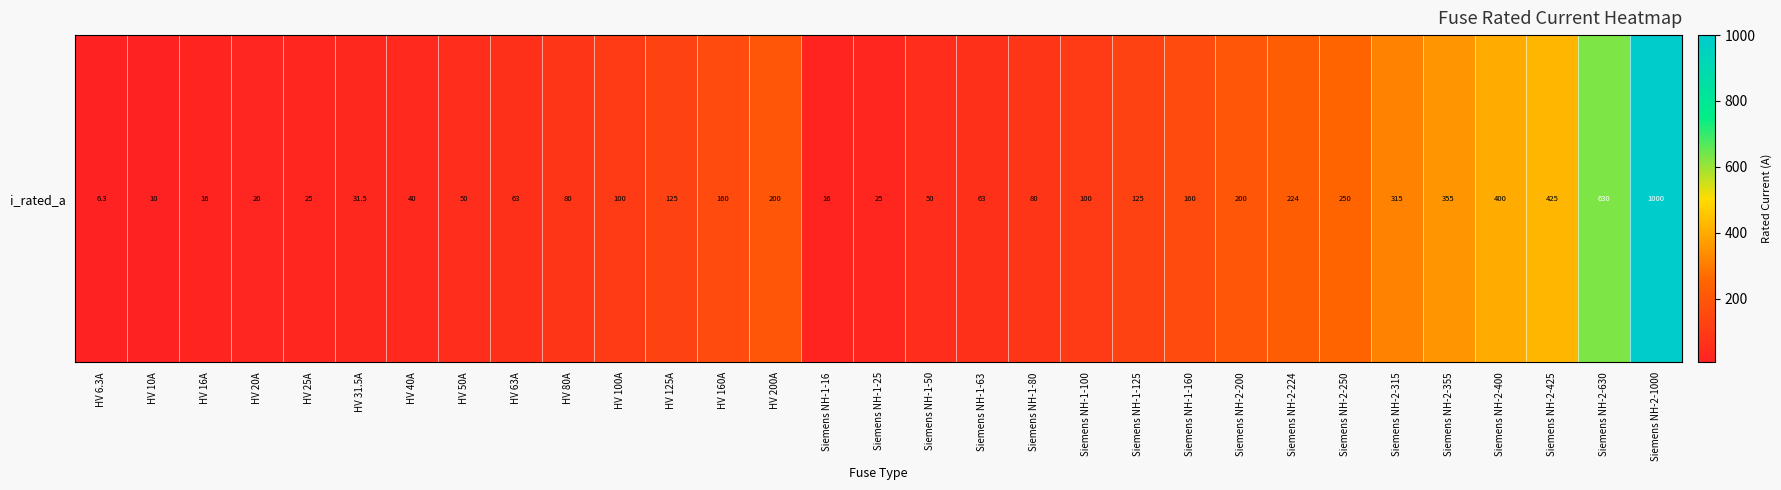

Reading left to right, transcribe all the data shown in this chart.

6.3	10.0	16.0	20.0	25.0	31.5	40.0	50.0	63.0	80.0	100.0	125.0	160.0	200.0	16.0	25.0	50.0	63.0	80.0	100.0	125.0	160.0	200.0	224.0	250.0	315.0	355.0	400.0	425.0	630.0	1000.0